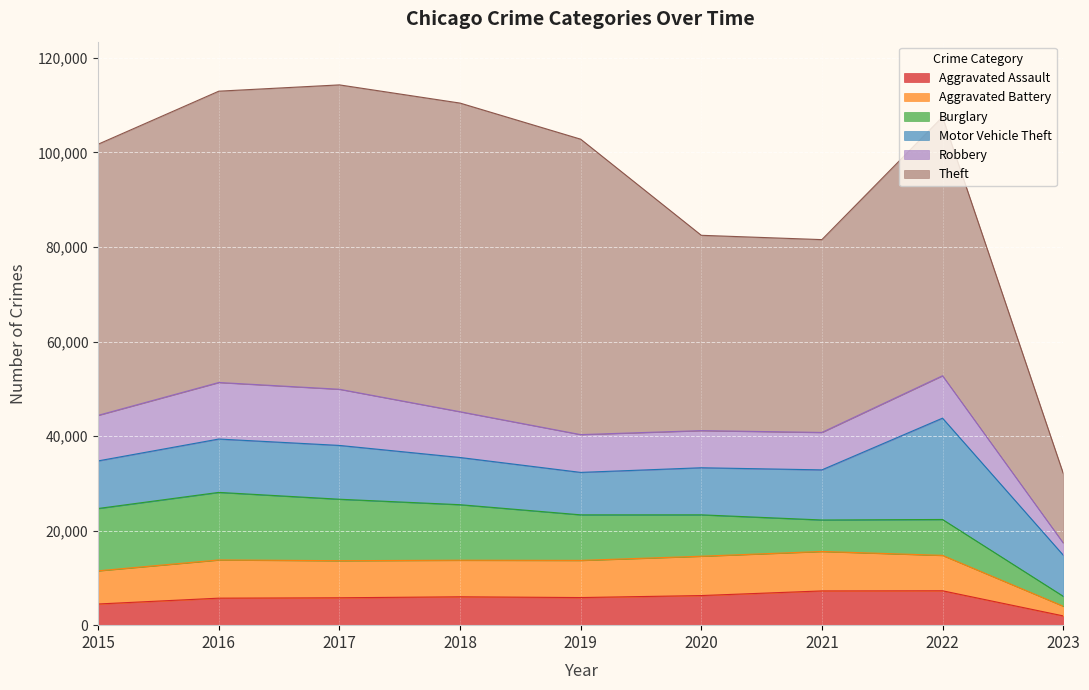

True or false: Motor Vehicle Theft and Aggravated Battery cross at least once.

False